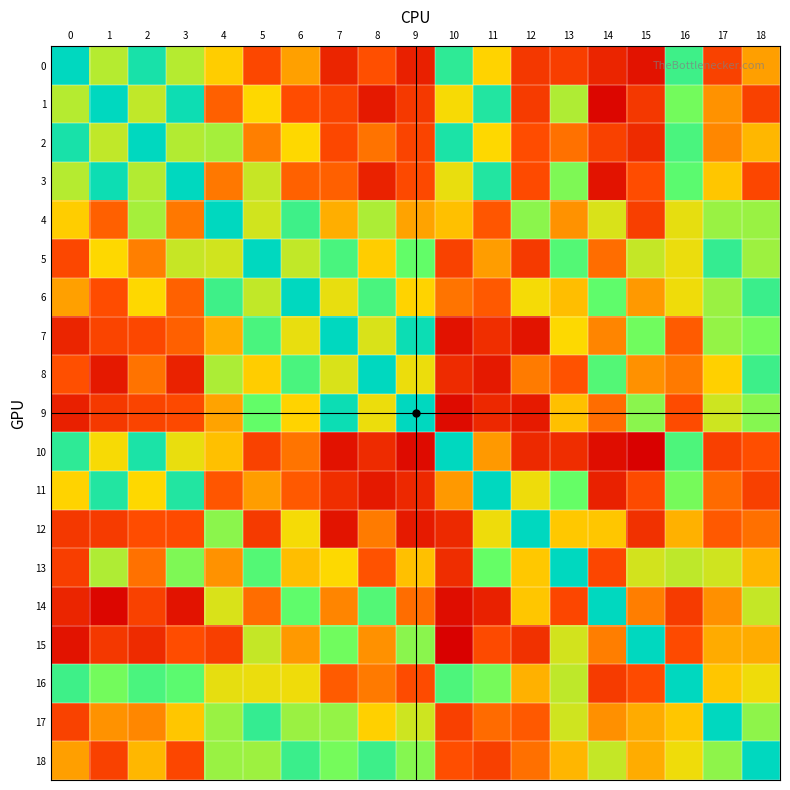

Reading left to right, list all the values displayed in this chart.

0: 0=1.0	1=0.5	2=0.9	3=0.5	4=0.4	5=0.1	6=0.3	7=-0.0	8=0.1	9=-0.0	10=0.8	11=0.4	12=0.1	13=0.1	14=-0.0	15=-0.1	16=0.8	17=0.1	18=0.3
1: 0=0.5	1=1.0	2=0.5	3=0.9	4=0.2	5=0.4	6=0.1	7=0.1	8=-0.1	9=0.1	10=0.4	11=0.9	12=0.1	13=0.5	14=-0.1	15=0.1	16=0.6	17=0.3	18=0.1
2: 0=0.9	1=0.5	2=1.0	3=0.5	4=0.5	5=0.2	6=0.4	7=0.1	8=0.2	9=0.1	10=0.9	11=0.4	12=0.1	13=0.2	14=0.1	15=0.0	16=0.7	17=0.2	18=0.3
3: 0=0.5	1=0.9	2=0.5	3=1.0	4=0.2	5=0.5	6=0.2	7=0.2	8=-0.0	9=0.1	10=0.4	11=0.9	12=0.1	13=0.6	14=-0.1	15=0.1	16=0.6	17=0.3	18=0.1
4: 0=0.4	1=0.2	2=0.5	3=0.2	4=1.0	5=0.4	6=0.8	7=0.3	8=0.5	9=0.3	10=0.3	11=0.2	12=0.5	13=0.3	14=0.4	15=0.1	16=0.4	17=0.5	18=0.5
5: 0=0.1	1=0.4	2=0.2	3=0.5	4=0.4	5=1.0	6=0.5	7=0.7	8=0.3	9=0.6	10=0.1	11=0.3	12=0.1	13=0.7	14=0.2	15=0.5	16=0.4	17=0.8	18=0.5
6: 0=0.3	1=0.1	2=0.4	3=0.2	4=0.8	5=0.5	6=1.0	7=0.4	8=0.7	9=0.4	10=0.2	11=0.2	12=0.4	13=0.3	14=0.6	15=0.3	16=0.4	17=0.5	18=0.8
7: 0=-0.0	1=0.1	2=0.1	3=0.2	4=0.3	5=0.7	6=0.4	7=1.0	8=0.4	9=0.9	10=-0.1	11=0.0	12=-0.1	13=0.4	14=0.2	15=0.6	16=0.2	17=0.5	18=0.6
8: 0=0.1	1=-0.1	2=0.2	3=-0.0	4=0.5	5=0.3	6=0.7	7=0.4	8=1.0	9=0.4	10=0.0	11=-0.1	12=0.2	13=0.1	14=0.7	15=0.3	16=0.2	17=0.4	18=0.8
9: 0=-0.0	1=0.1	2=0.1	3=0.1	4=0.3	5=0.6	6=0.4	7=0.9	8=0.4	9=1.0	10=-0.1	11=0.0	12=-0.0	13=0.3	14=0.2	15=0.5	16=0.1	17=0.4	18=0.6
10: 0=0.8	1=0.4	2=0.9	3=0.4	4=0.3	5=0.1	6=0.2	7=-0.1	8=0.0	9=-0.1	10=1.0	11=0.3	12=0.0	13=0.0	14=-0.1	15=-0.1	16=0.7	17=0.1	18=0.1
11: 0=0.4	1=0.9	2=0.4	3=0.9	4=0.2	5=0.3	6=0.2	7=0.0	8=-0.1	9=0.0	10=0.3	11=1.0	12=0.4	13=0.6	14=-0.0	15=0.1	16=0.6	17=0.2	18=0.1
12: 0=0.1	1=0.1	2=0.1	3=0.1	4=0.5	5=0.1	6=0.4	7=-0.1	8=0.2	9=-0.0	10=0.0	11=0.4	12=1.0	13=0.3	14=0.3	15=0.0	16=0.3	17=0.2	18=0.2
13: 0=0.1	1=0.5	2=0.2	3=0.6	4=0.3	5=0.7	6=0.3	7=0.4	8=0.1	9=0.3	10=0.0	11=0.6	12=0.3	13=1.0	14=0.1	15=0.4	16=0.5	17=0.4	18=0.3
14: 0=-0.0	1=-0.1	2=0.1	3=-0.1	4=0.4	5=0.2	6=0.6	7=0.2	8=0.7	9=0.2	10=-0.1	11=-0.0	12=0.3	13=0.1	14=1.0	15=0.2	16=0.1	17=0.2	18=0.5
15: 0=-0.1	1=0.1	2=0.0	3=0.1	4=0.1	5=0.5	6=0.3	7=0.6	8=0.3	9=0.5	10=-0.1	11=0.1	12=0.0	13=0.4	14=0.2	15=1.0	16=0.1	17=0.3	18=0.3
16: 0=0.8	1=0.6	2=0.7	3=0.6	4=0.4	5=0.4	6=0.4	7=0.2	8=0.2	9=0.1	10=0.7	11=0.6	12=0.3	13=0.5	14=0.1	15=0.1	16=1.0	17=0.3	18=0.4
17: 0=0.1	1=0.3	2=0.2	3=0.3	4=0.5	5=0.8	6=0.5	7=0.5	8=0.4	9=0.4	10=0.1	11=0.2	12=0.2	13=0.4	14=0.2	15=0.3	16=0.3	17=1.0	18=0.5
18: 0=0.3	1=0.1	2=0.3	3=0.1	4=0.5	5=0.5	6=0.8	7=0.6	8=0.8	9=0.6	10=0.1	11=0.1	12=0.2	13=0.3	14=0.5	15=0.3	16=0.4	17=0.5	18=1.0